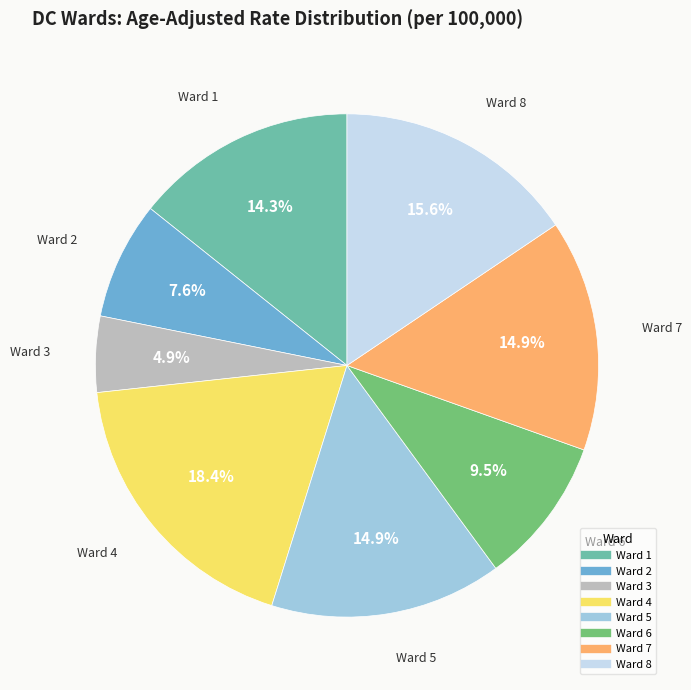

What is the smallest slice in the pie chart?

Ward 3